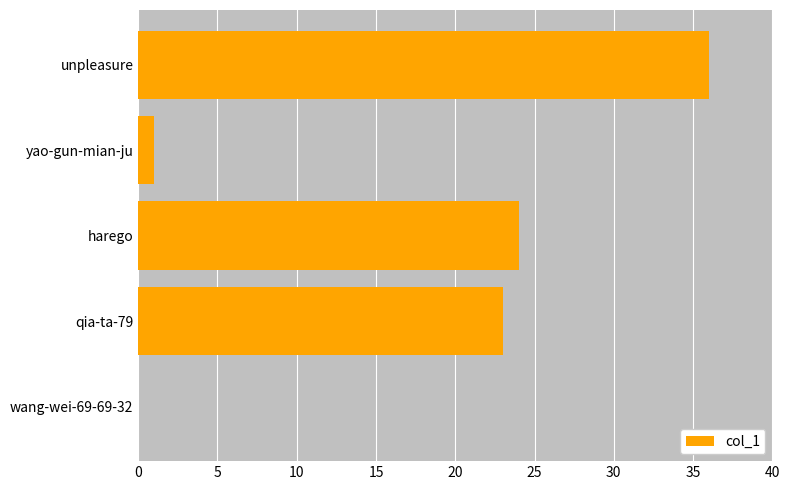

Read the value at qia-ta-79, to the nearest 10.

20